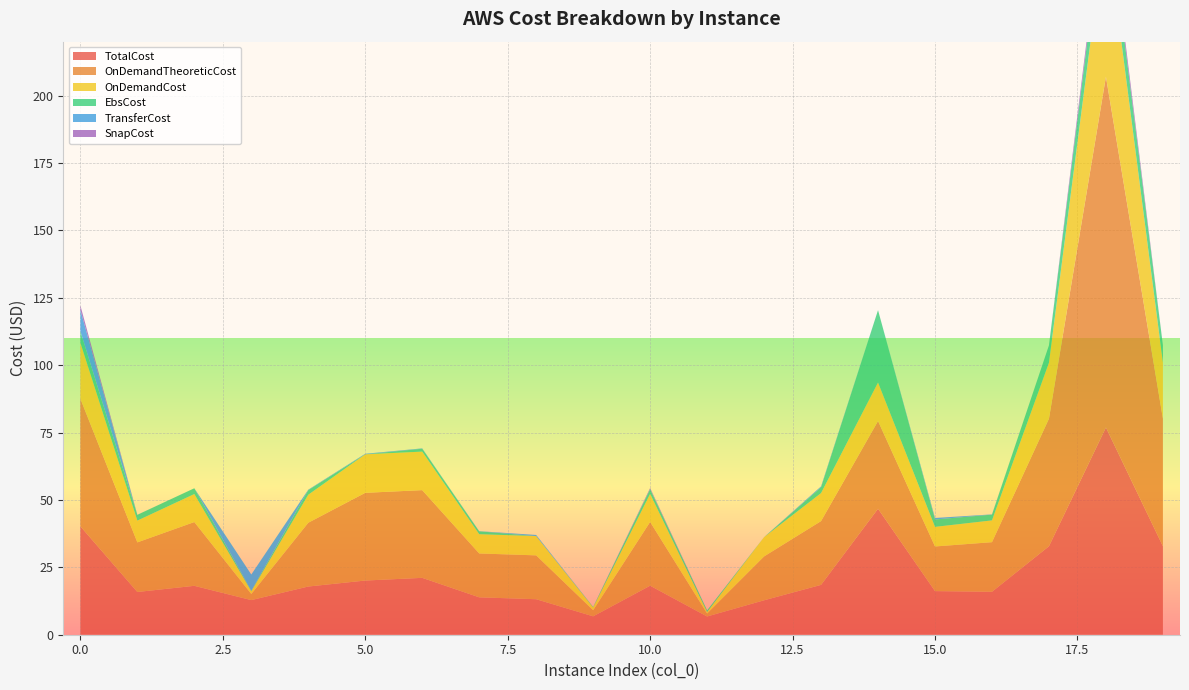

Reading left to right, transcribe all the data shown in this chart.

TotalCost: 0=40.2	1=15.8	2=18.1	3=12.8	4=17.9	5=20.1	6=21.1	7=13.9	8=13.2	9=6.8	10=18.2	11=6.8	12=12.8	13=18.5	14=46.7	15=16.2	16=15.9	17=32.8	18=76.9	19=32.8
OnDemandTheoreticCost: 0=47.3	1=18.4	2=23.7	3=2.3	4=23.7	5=32.5	6=32.5	7=16.3	8=16.3	9=2.3	10=23.7	11=1.1	12=16.3	13=23.7	14=32.5	15=16.6	16=18.4	17=47.3	18=130.1	19=47.3
OnDemandCost: 0=20.8	1=8.1	2=10.4	3=1.0	4=10.4	5=14.3	6=14.3	7=7.2	8=7.2	9=1.0	10=10.4	11=0.5	12=7.2	13=10.4	14=14.3	15=7.3	16=8.1	17=20.8	18=57.1	19=20.8
EbsCost: 0=4.3	1=2.1	2=2.1	3=0.2	4=1.7	5=0.0	6=1.1	7=1.1	8=0.0	9=0.2	10=1.7	11=0.6	12=0.0	13=2.1	14=26.8	15=2.7	16=2.1	17=6.4	18=10.7	19=6.4
TransferCost: 0=7.9	1=0.0	2=0.0	3=6.0	4=0.2	5=0.2	6=0.1	7=0.1	8=0.4	9=0.0	10=0.1	11=0.0	12=0.0	13=0.3	14=0.0	15=0.6	16=0.1	17=0.0	18=0.1	19=0.0
SnapCost: 0=1.7	1=0.0	2=0.0	3=0.0	4=0.0	5=0.0	6=0.0	7=0.0	8=0.0	9=0.0	10=0.3	11=0.0	12=0.0	13=0.0	14=0.0	15=0.0	16=0.0	17=0.0	18=3.4	19=0.0